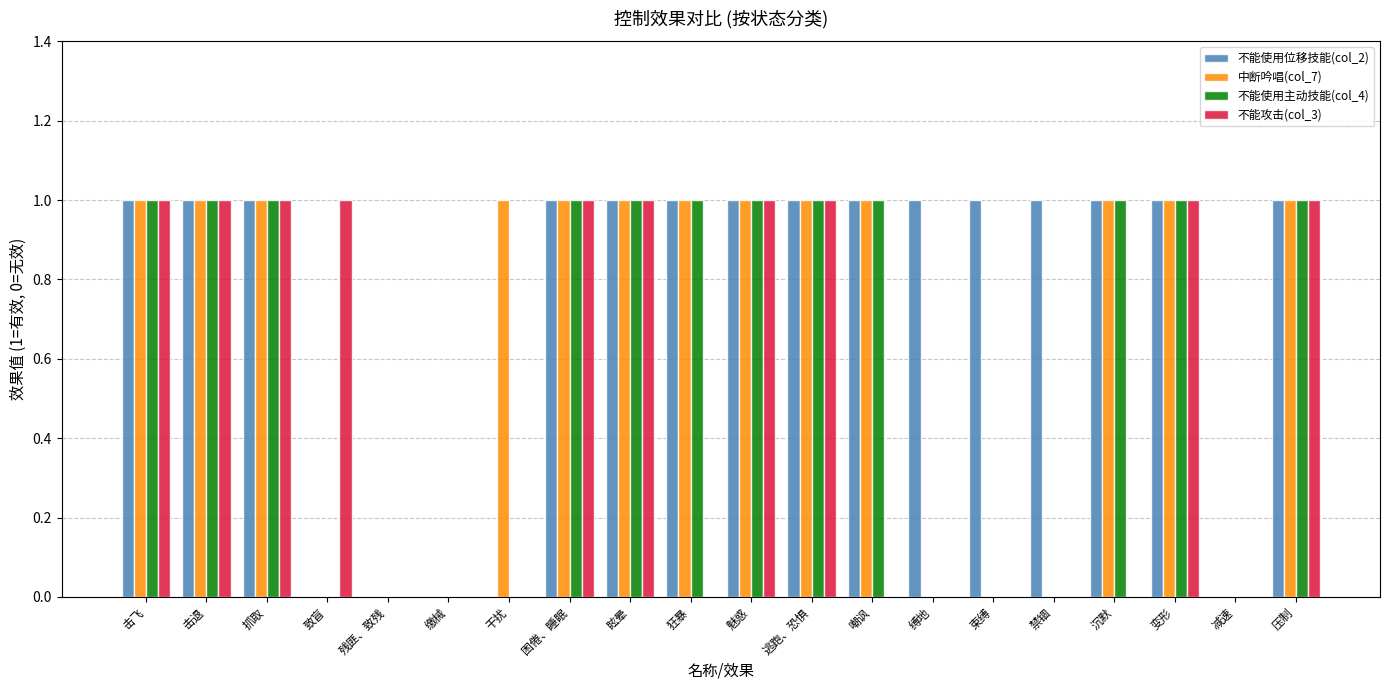

Are the bars horizontal?

No